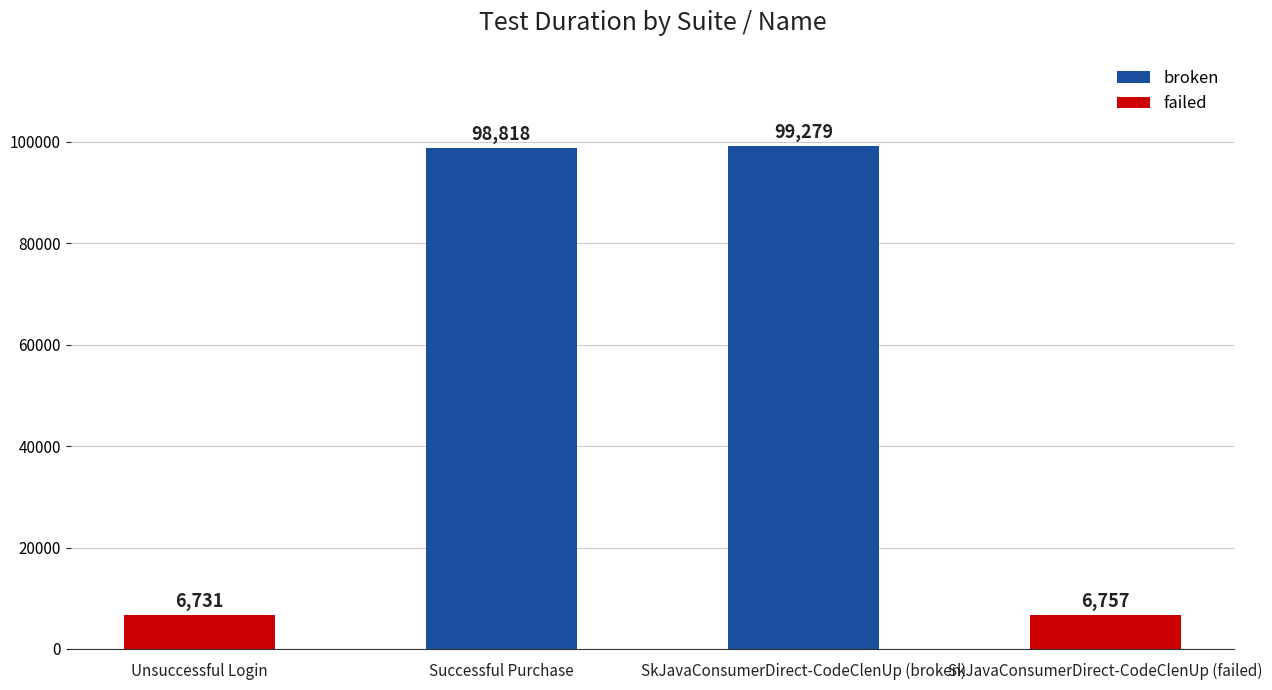

Does the chart contain any negative values?

No